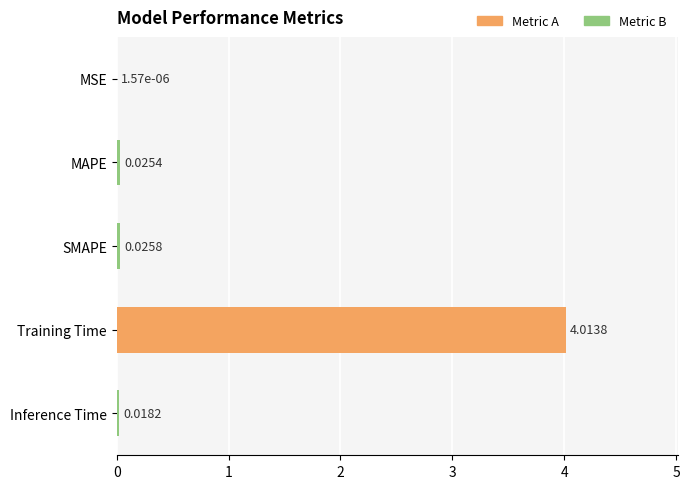

Which has a higher value, Inference Time or SMAPE?

SMAPE